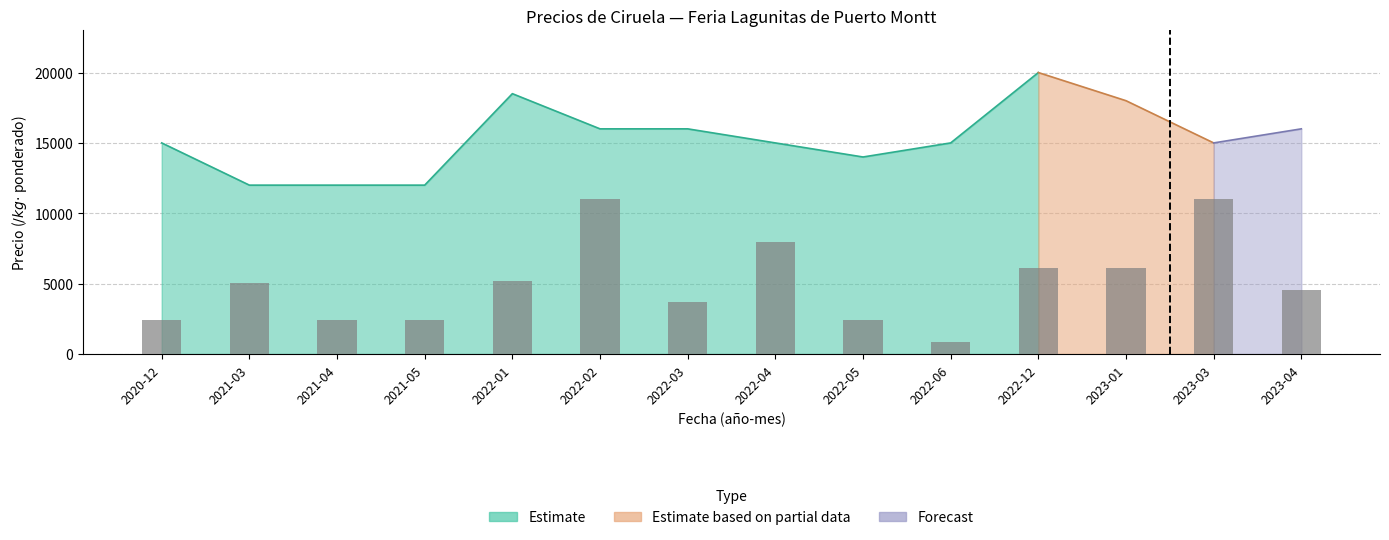

What is the label of the 9th bar from the left?

2022-05